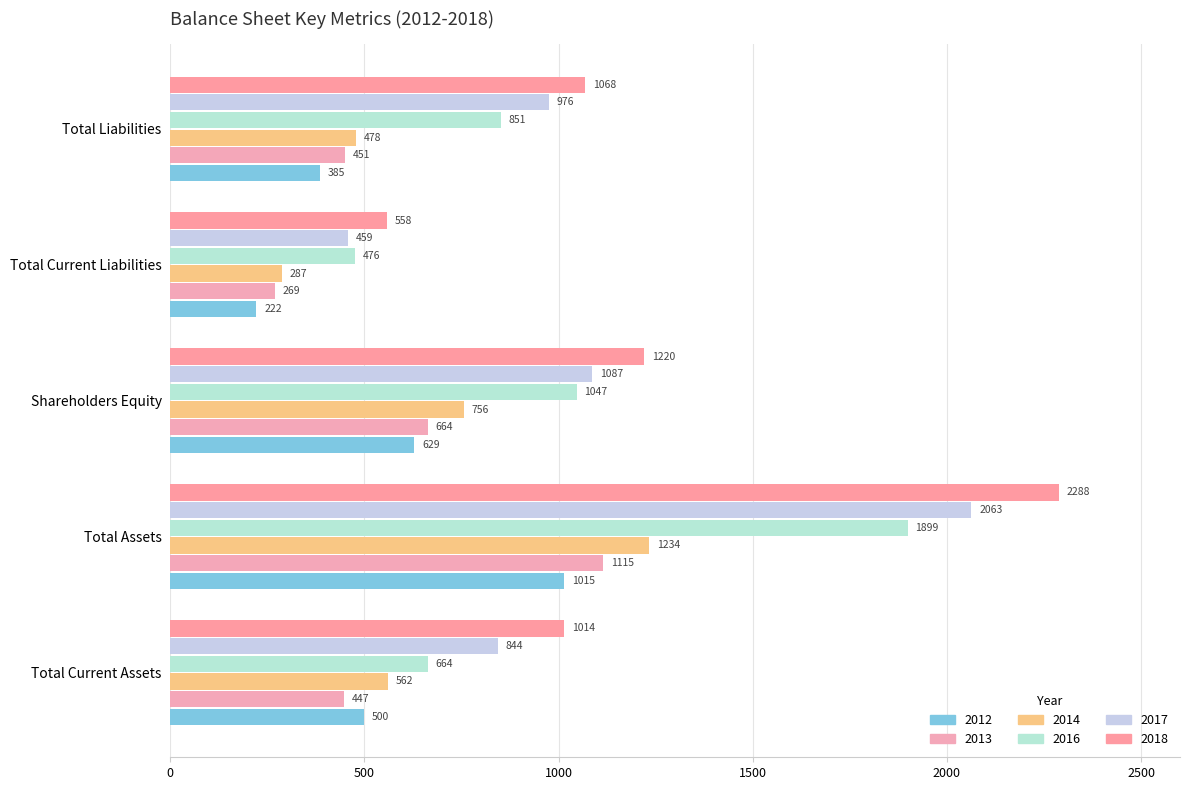

What is the maximum value for 2018?

2288